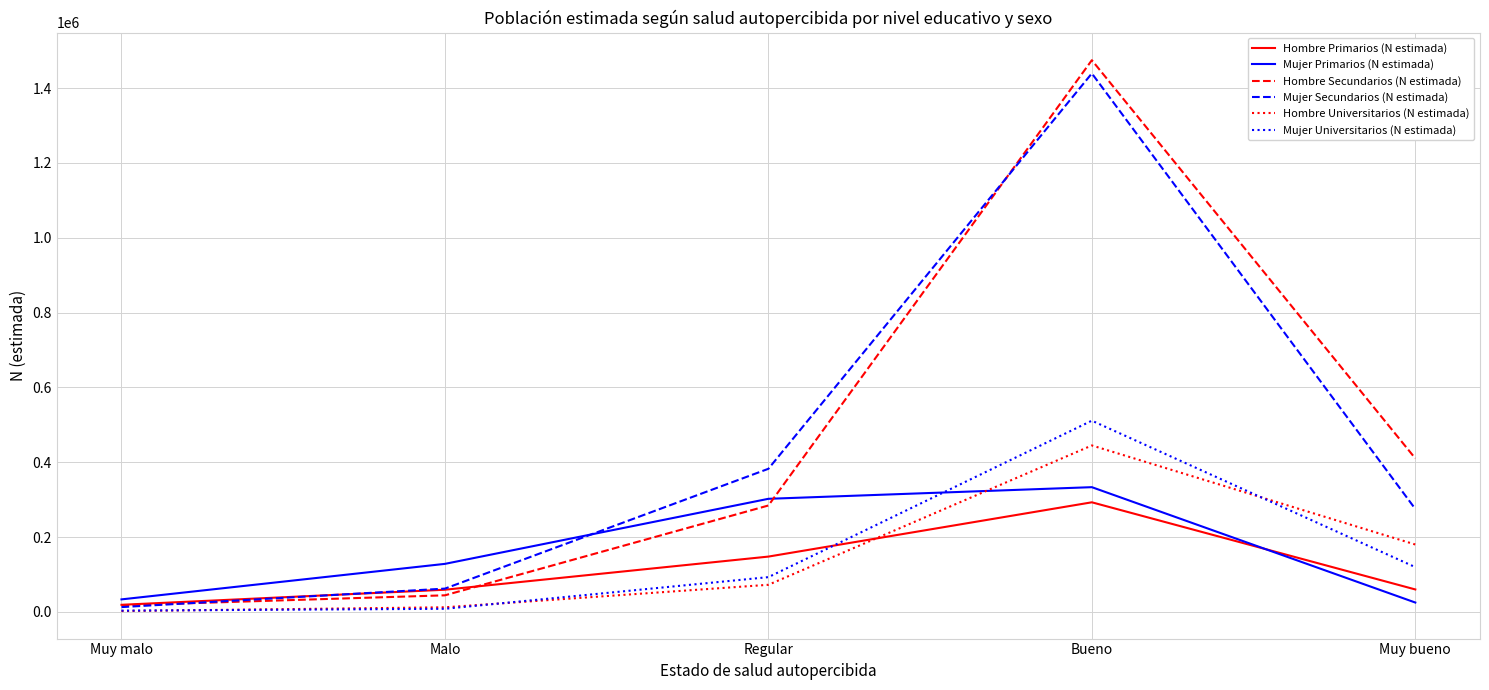

Rank the series by their maximum value, from highest to lowest.

Hombre Secundarios (N estimada), Mujer Secundarios (N estimada), Mujer Universitarios (N estimada), Hombre Universitarios (N estimada), Mujer Primarios (N estimada), Hombre Primarios (N estimada)